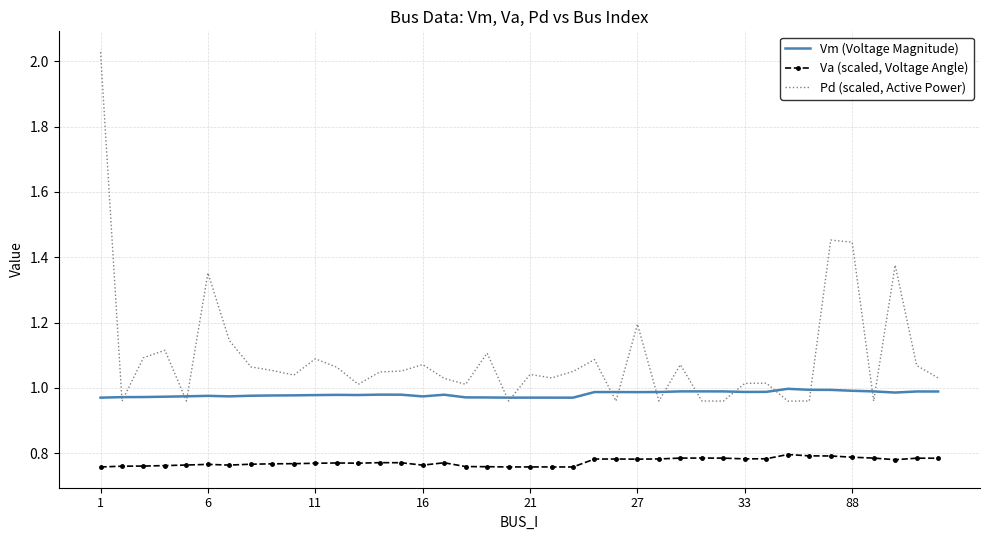

True or false: Va (scaled, Voltage Angle) and Pd (scaled, Active Power) cross at least once.

False